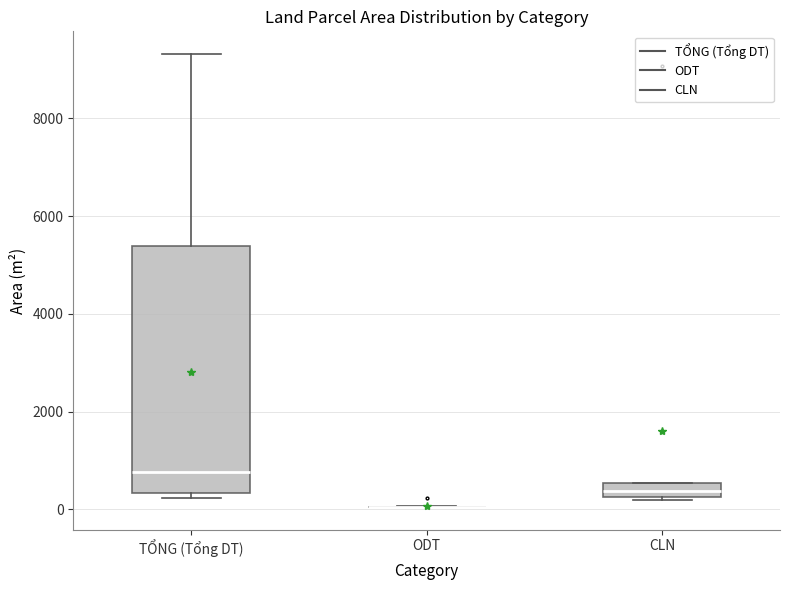

Which box is the tallest, from its lower edge to its upper edge?

TỔNG (Tổng DT)